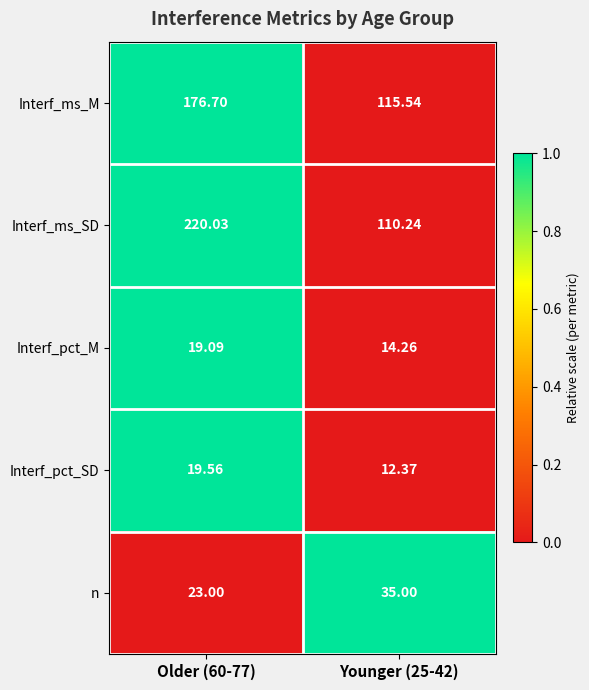

Is the value of n at Older (60-77) greater than the value of Interf_pct_SD at Older (60-77)?

Yes